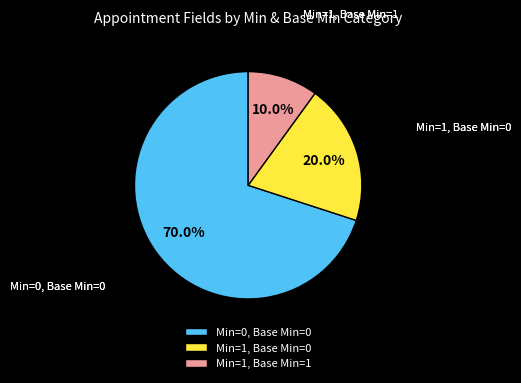

Which slice is the largest?

Min=0, Base Min=0